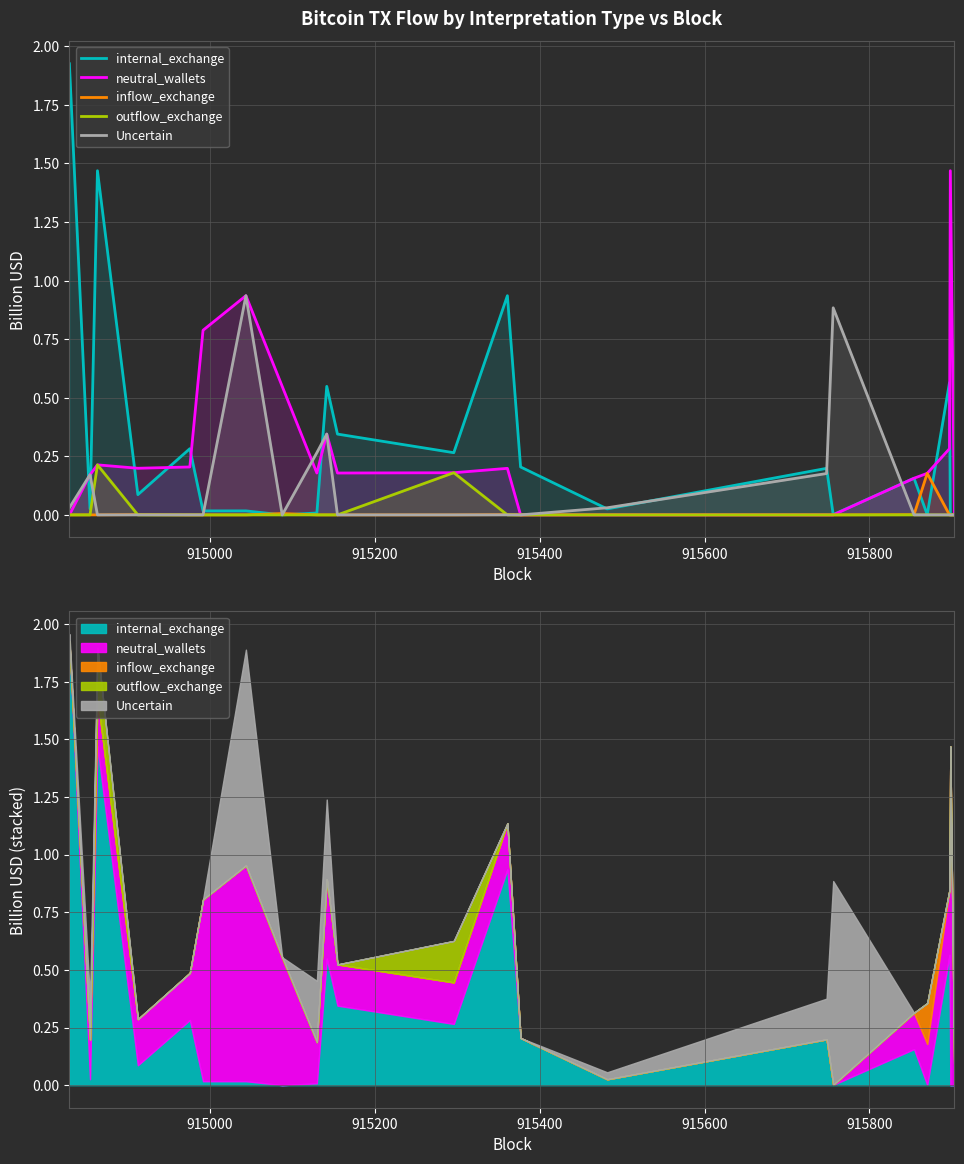

In outflow_exchange, how many points are higher than both neighbors (excluding endpoints)?

2